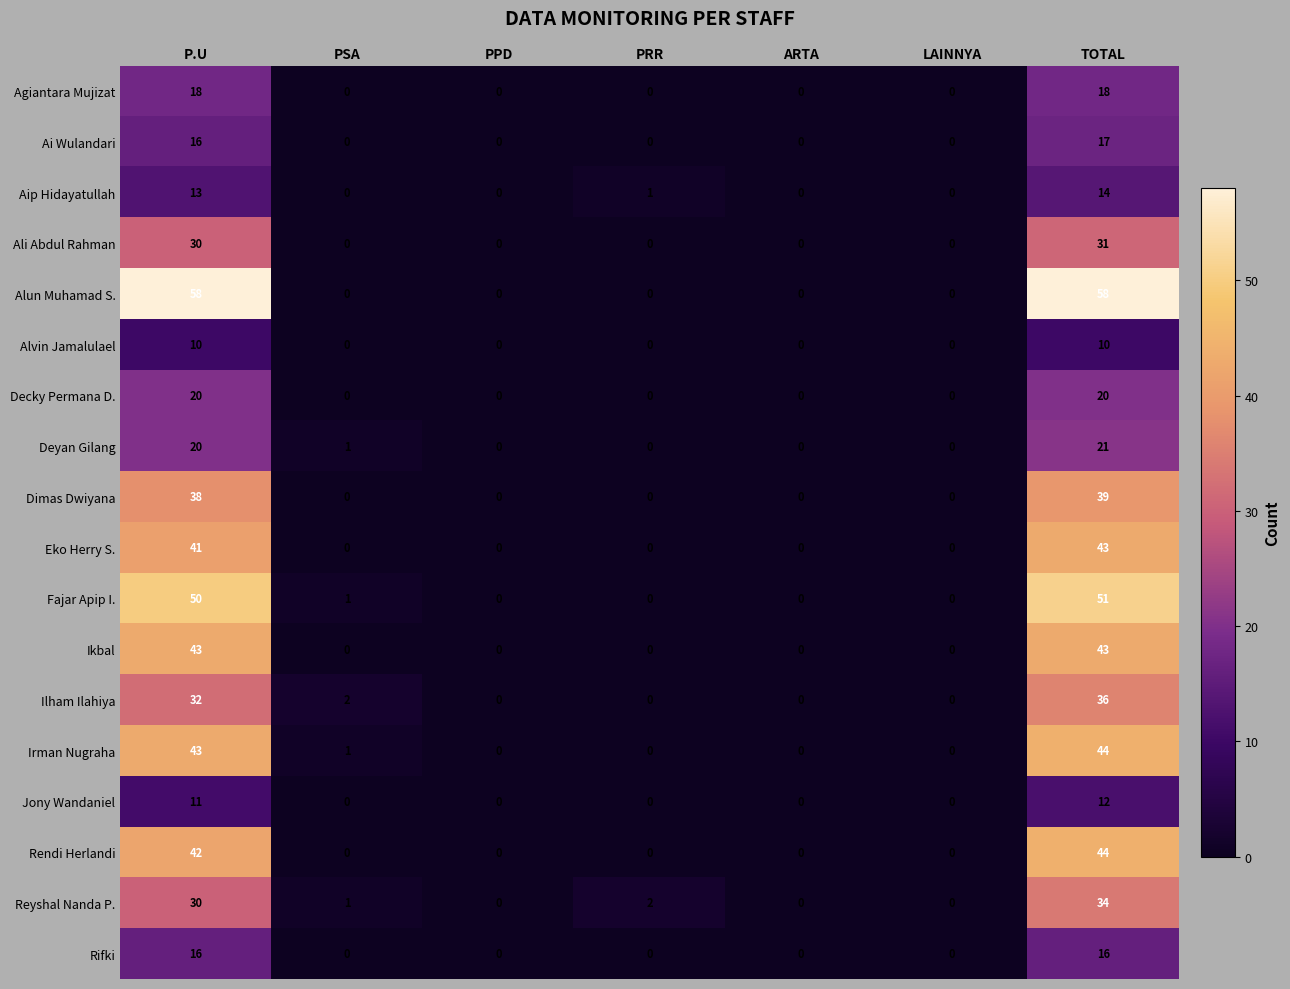

Which series has the widest spread of values?

Alun Muhamad S.